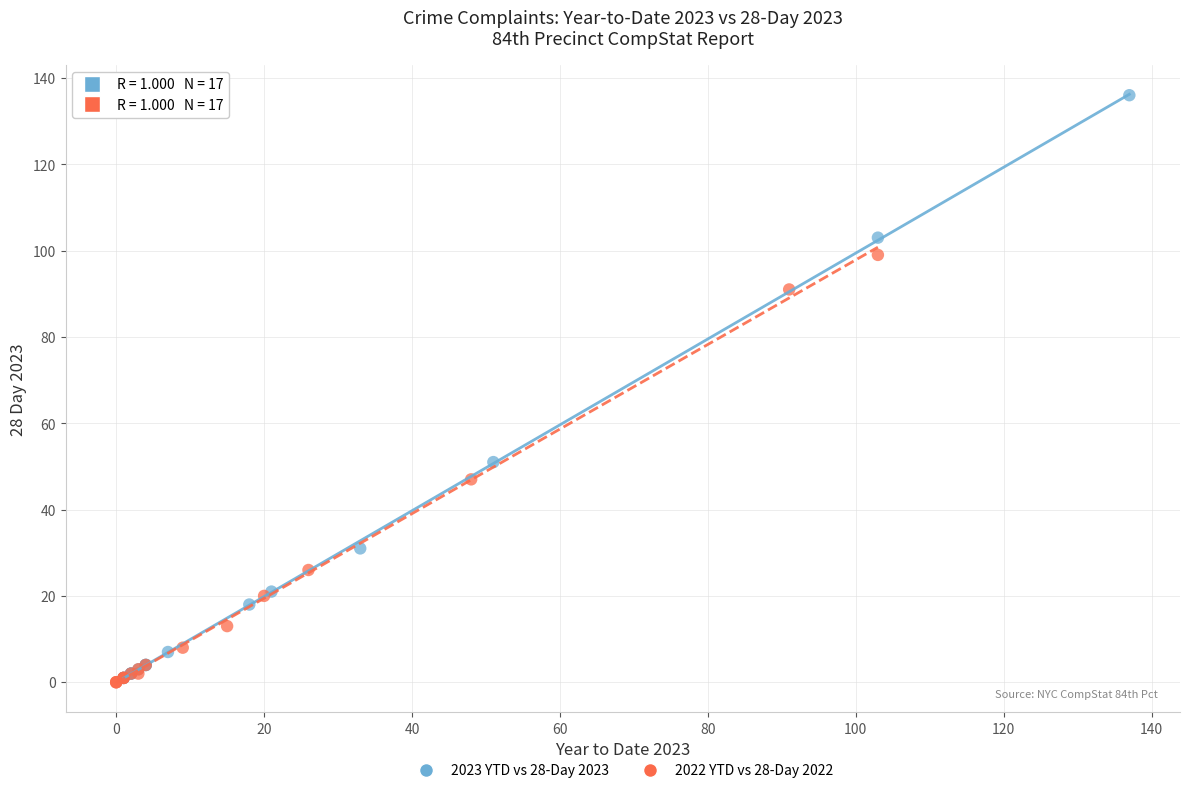

Which series reaches the maximum Y coordinate?

2023 YTD vs 28-Day 2023